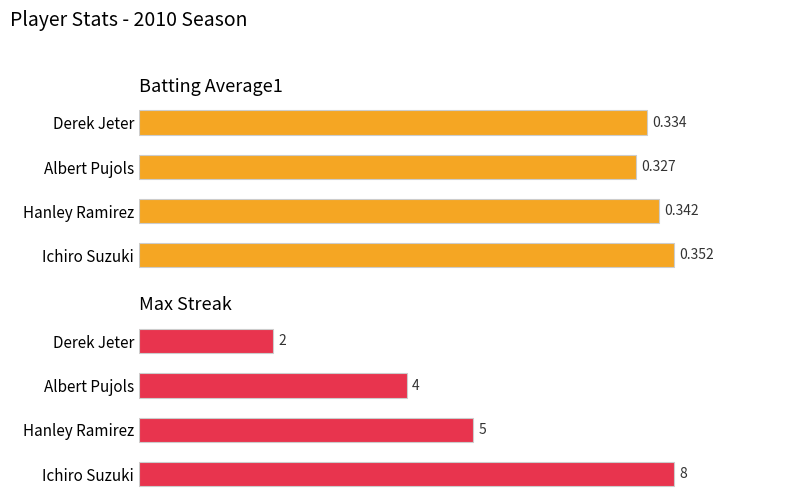

Which series changed the most between Hanley Ramirez and Derek Jeter?

Max Streak